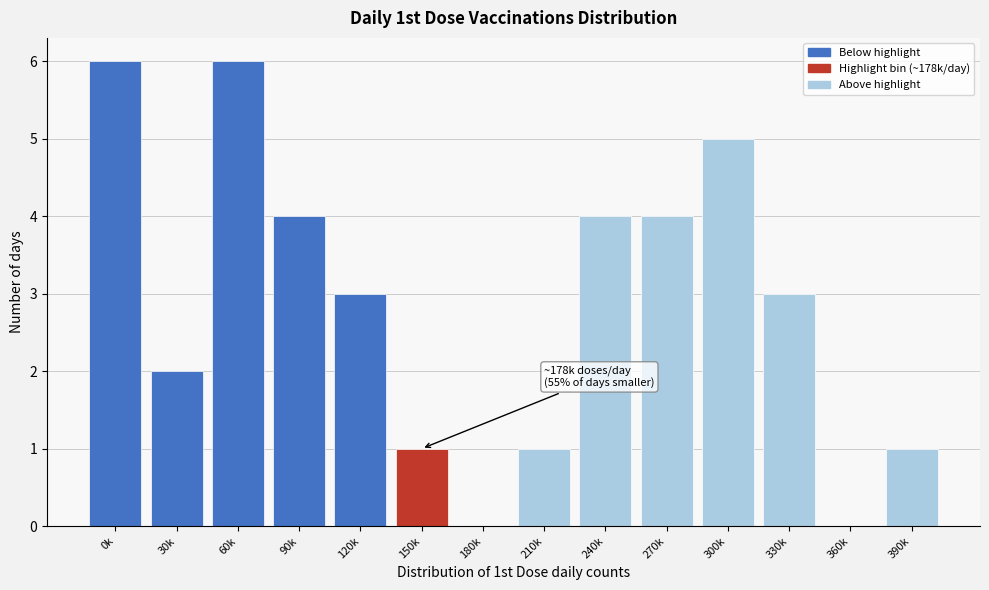

Reading left to right, transcribe all the data shown in this chart.

0k=6	30k=2	60k=6	90k=4	120k=3	150k=1	180k=0	210k=1	240k=4	270k=4	300k=5	330k=3	360k=0	390k=1